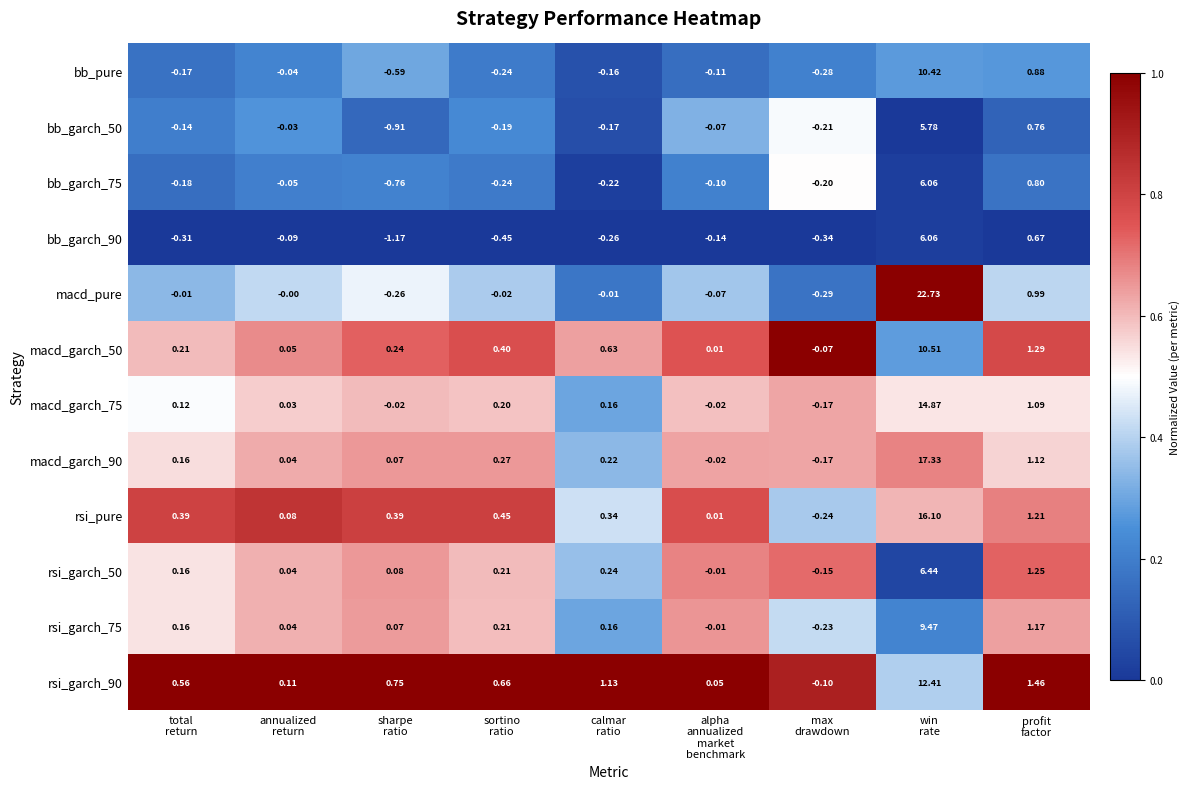

Which series has the largest range (max minus min)?

macd_pure